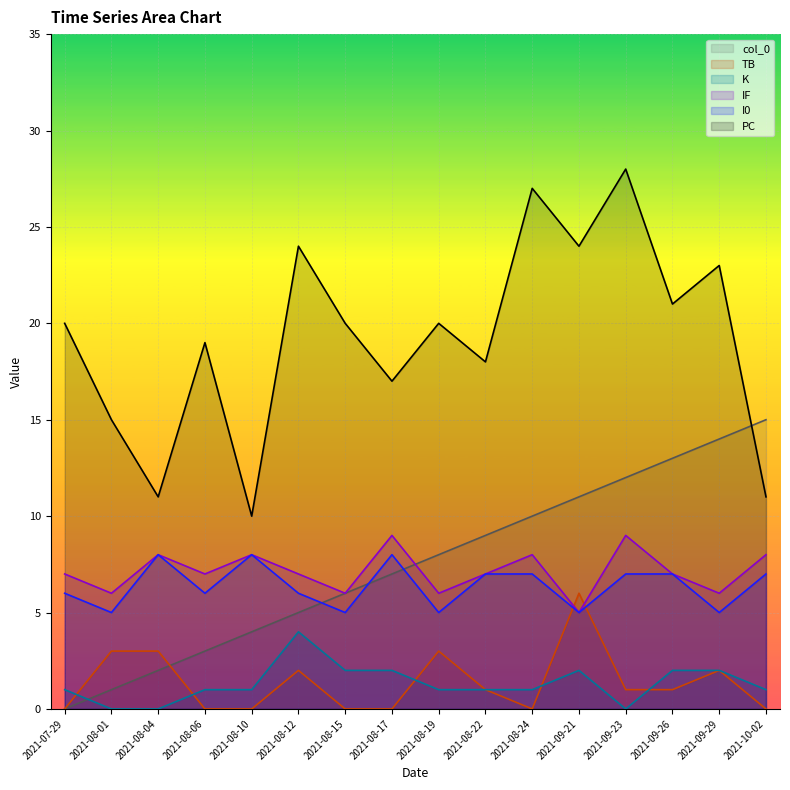

Which series ends up on top after the final intersection of IF and TB?

IF